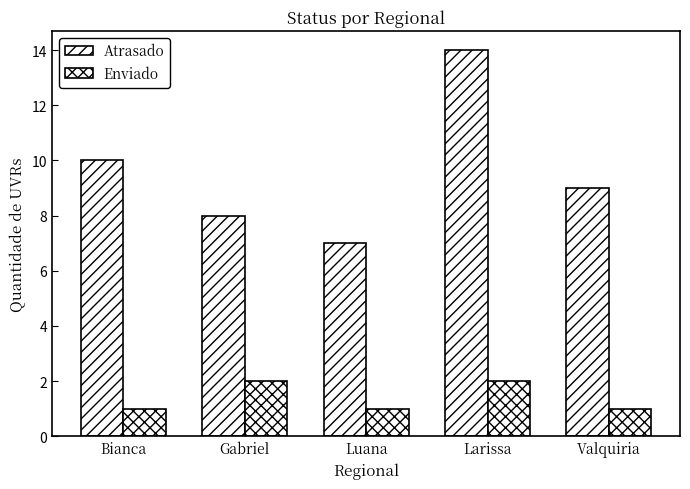

The Atrasado series shows 2 at Luana. True or false?

False